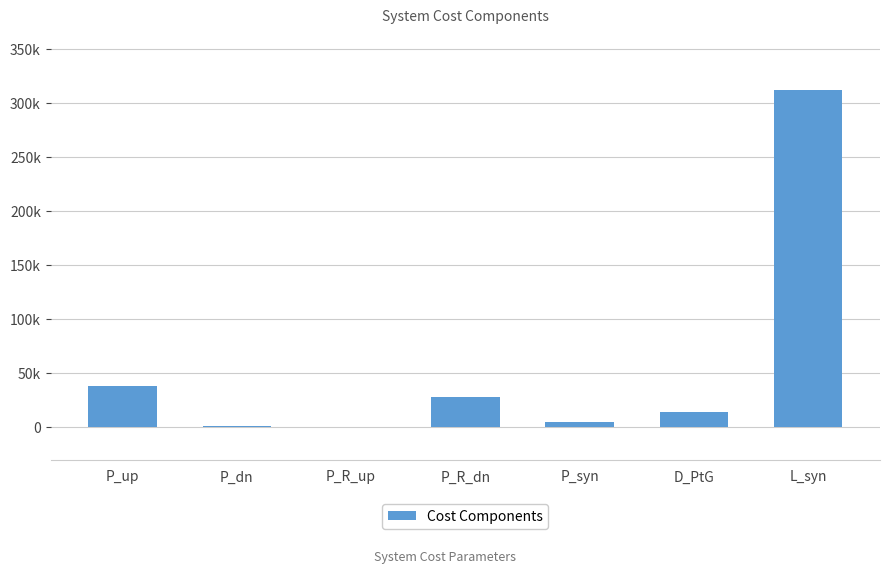

Reading left to right, what are all the values shown in this chart?

P_up=37694.6	P_dn=866.5	P_R_up=0.0	P_R_dn=27678.3	P_syn=3932.6	D_PtG=13082.4	L_syn=311916.5